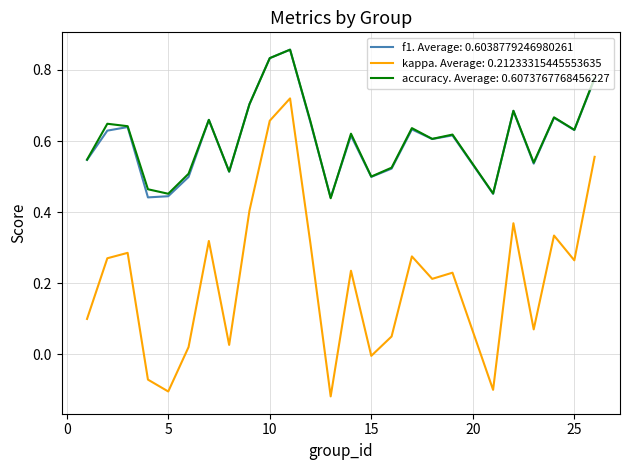

Which series has the largest range (max minus min)?

kappa. Average: 0.21233315445553635